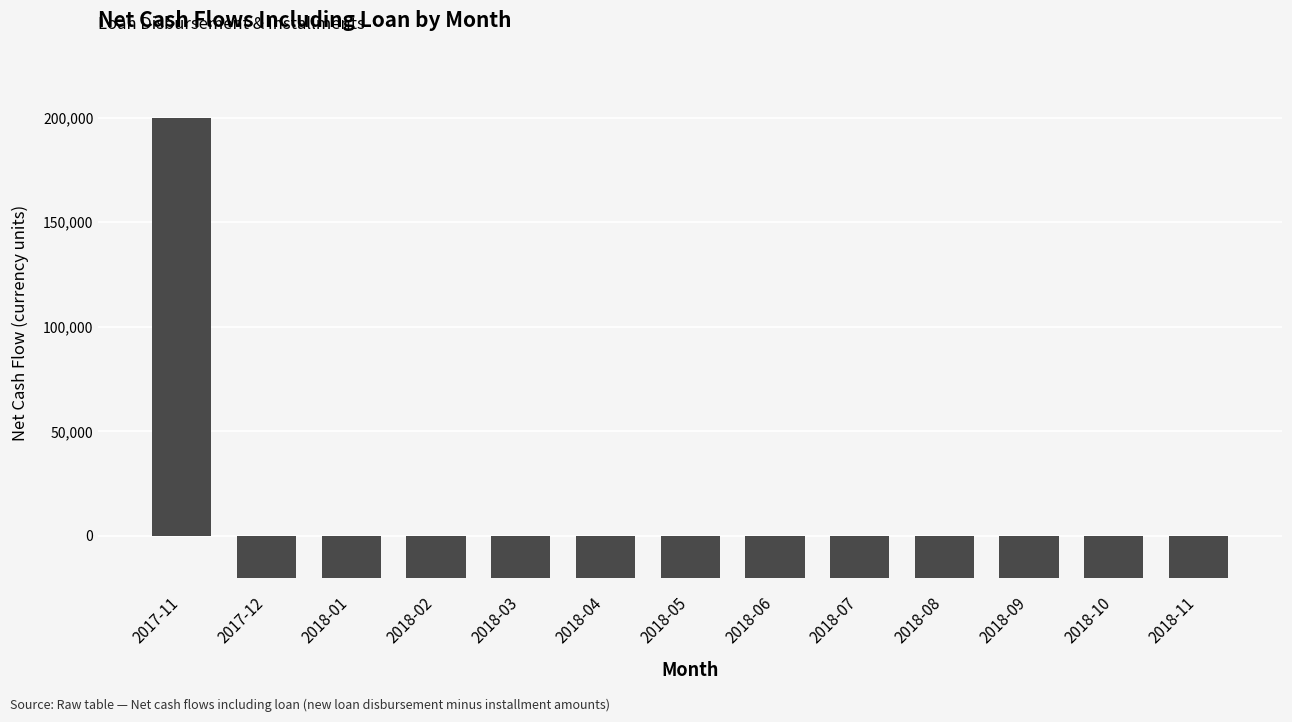

What is the sum of the values at 2017-11 and 2018-11?

180000